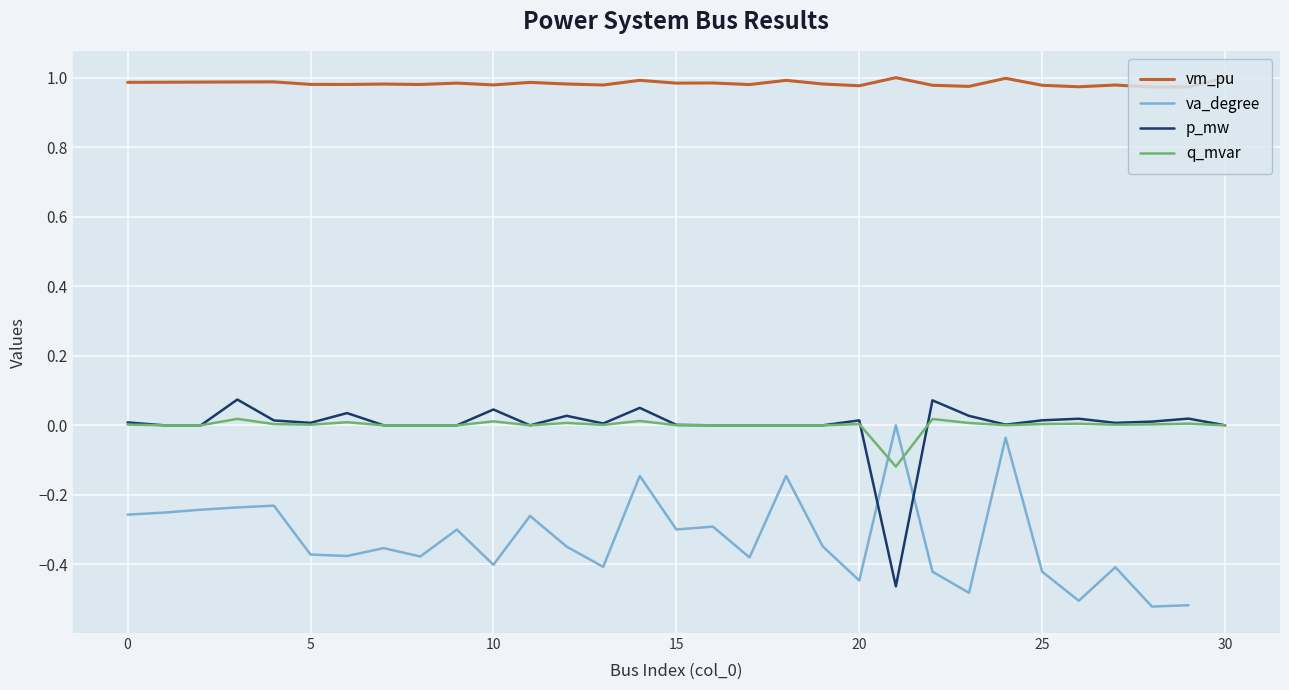

The vm_pu series shows 1.3 at 30. True or false?

False